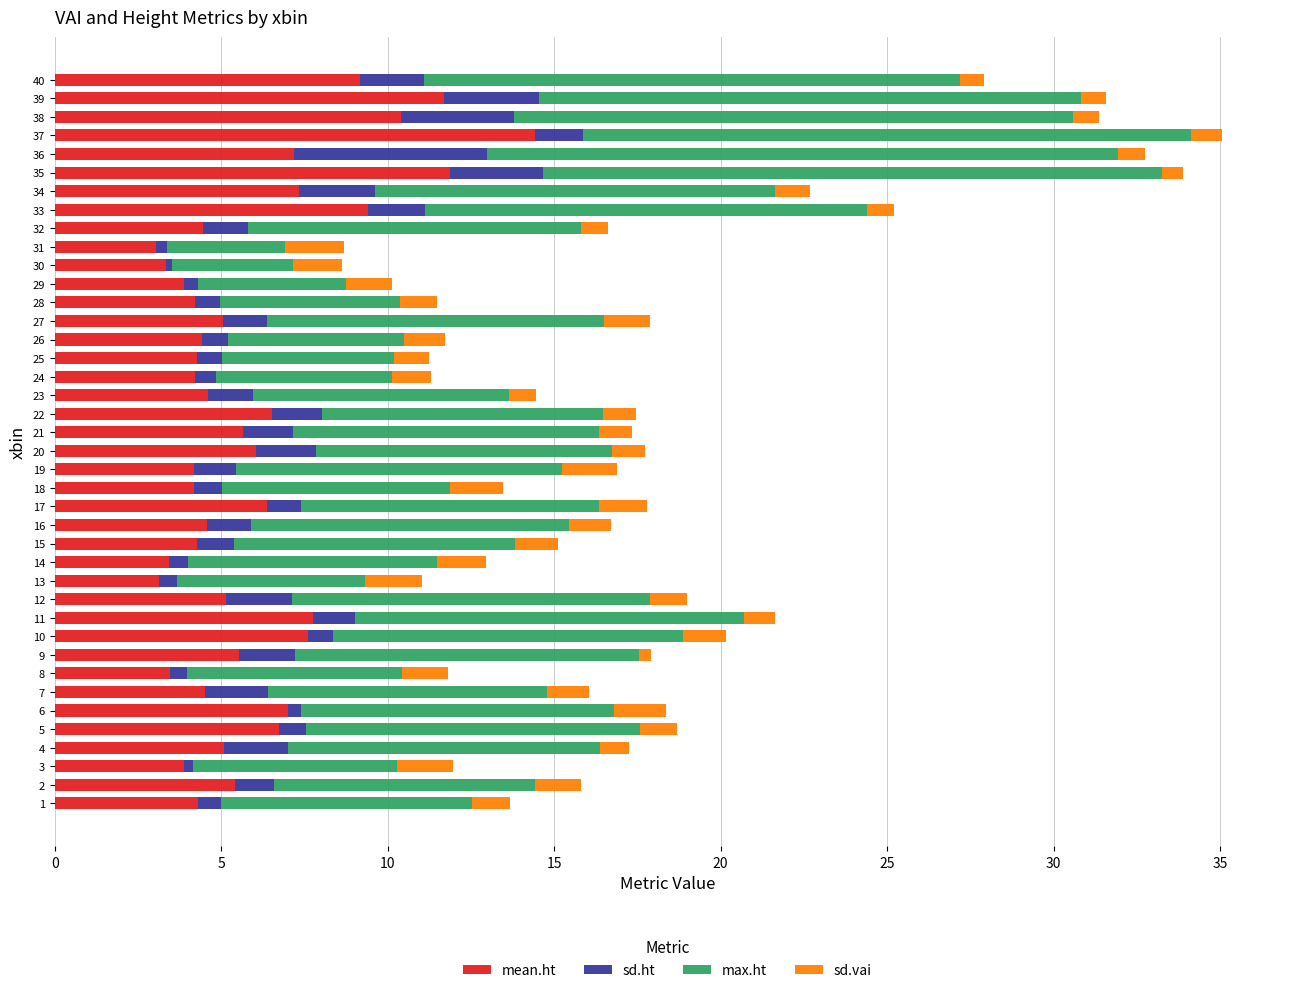

What is the lowest value of the mean.ht series?

3.1